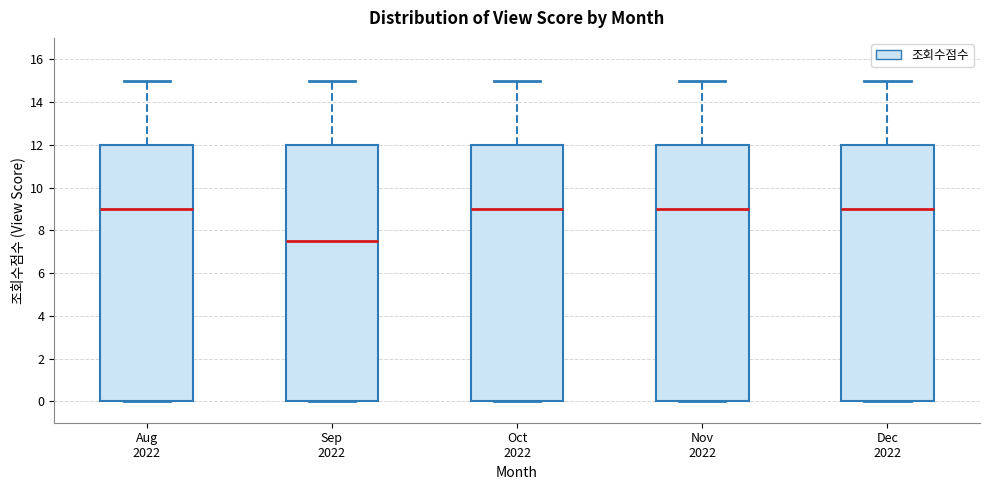

Where does the upper whisker of the box for Oct 2022 end on the y-axis? The values are not printed on the chart, so give them approximately, as read against the axis.

15.0